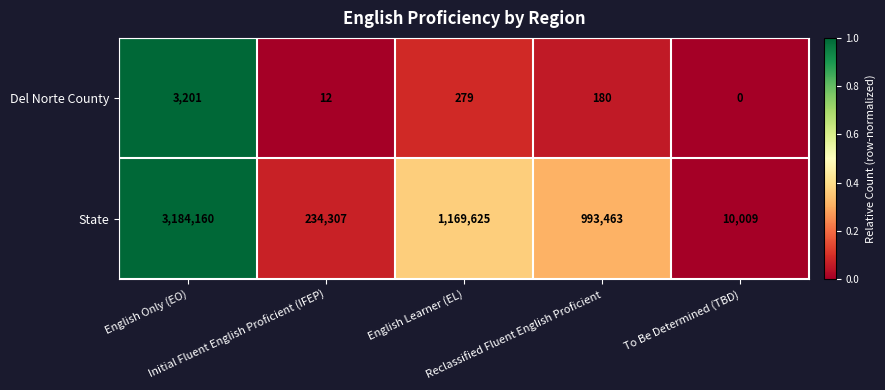

Rank the series by their average value, from lowest to highest.

Del Norte County, State